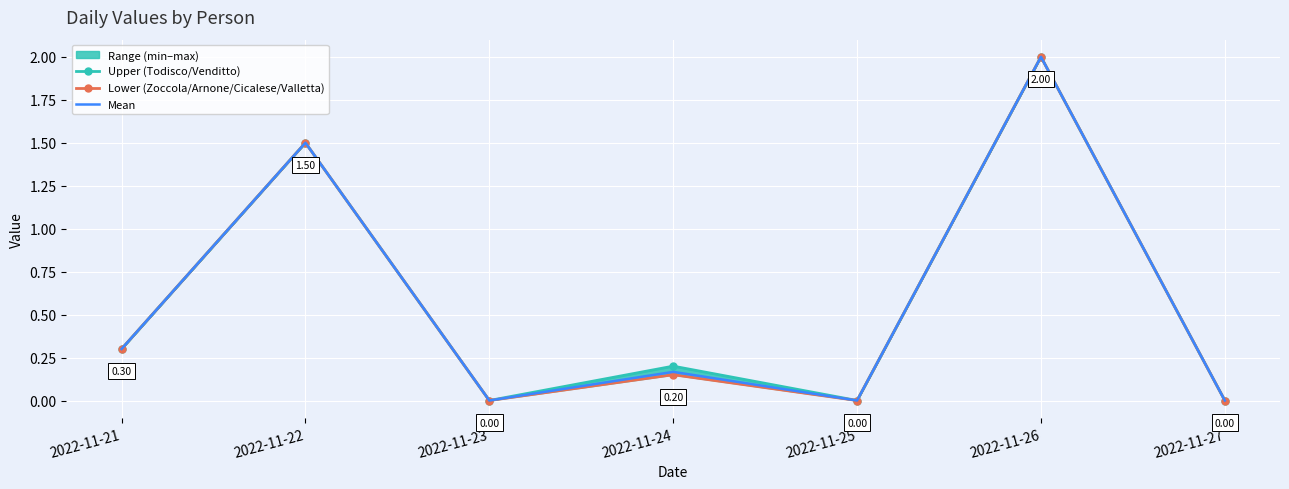

The Mean series shows 1.1 at 2022-11-23. True or false?

False